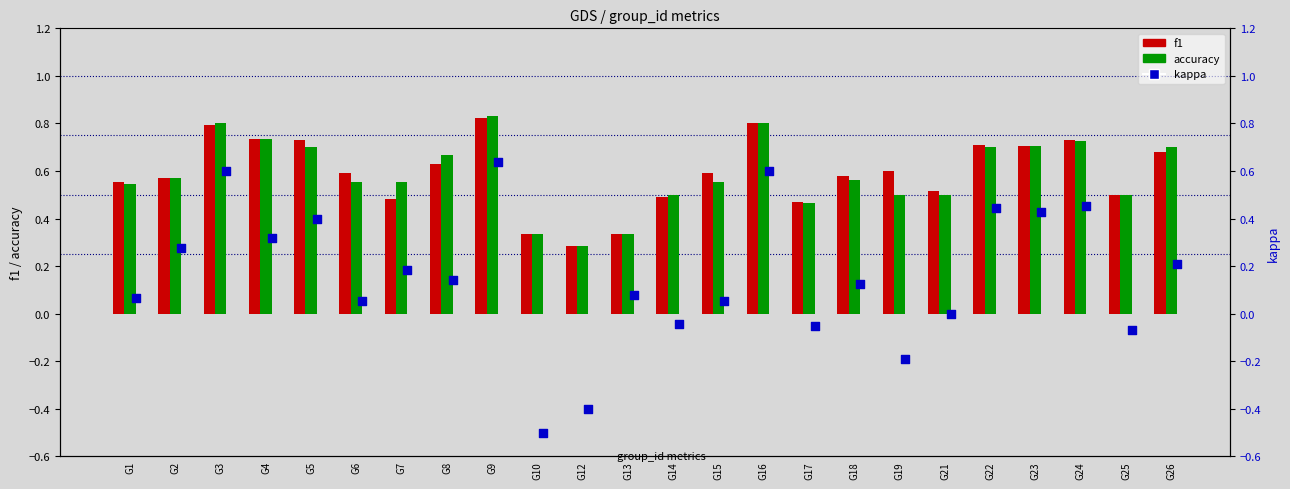

What are all the series names shown in the legend?

f1, accuracy, kappa